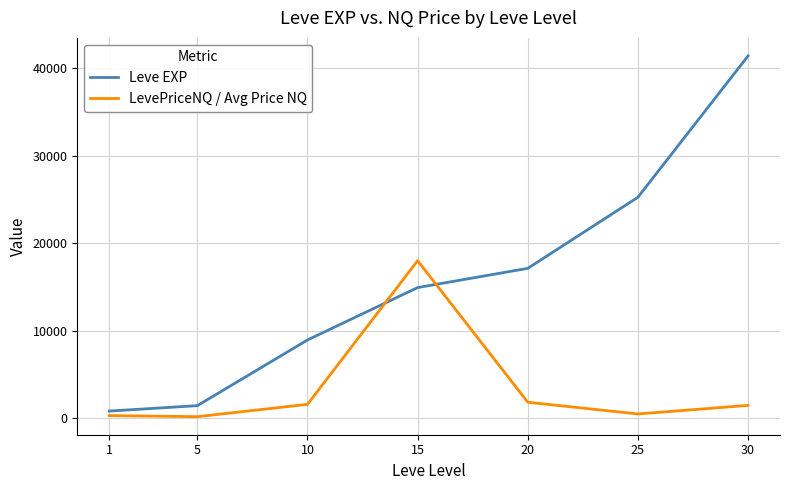

Between 5 and 10, which series saw the biggest shift?

Leve EXP